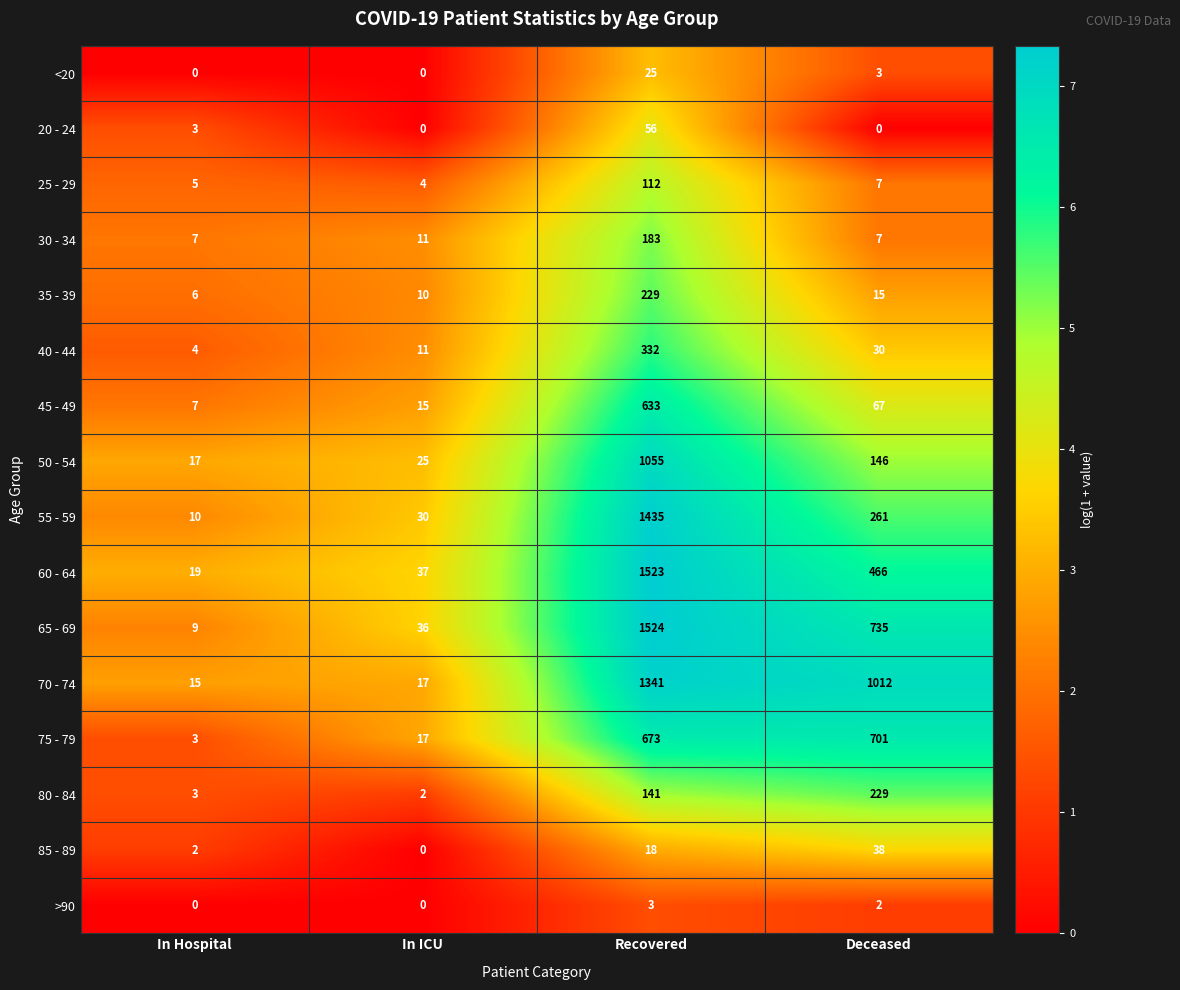

What is the difference between the maximum and second lowest values in the 60 - 64 series?

1486